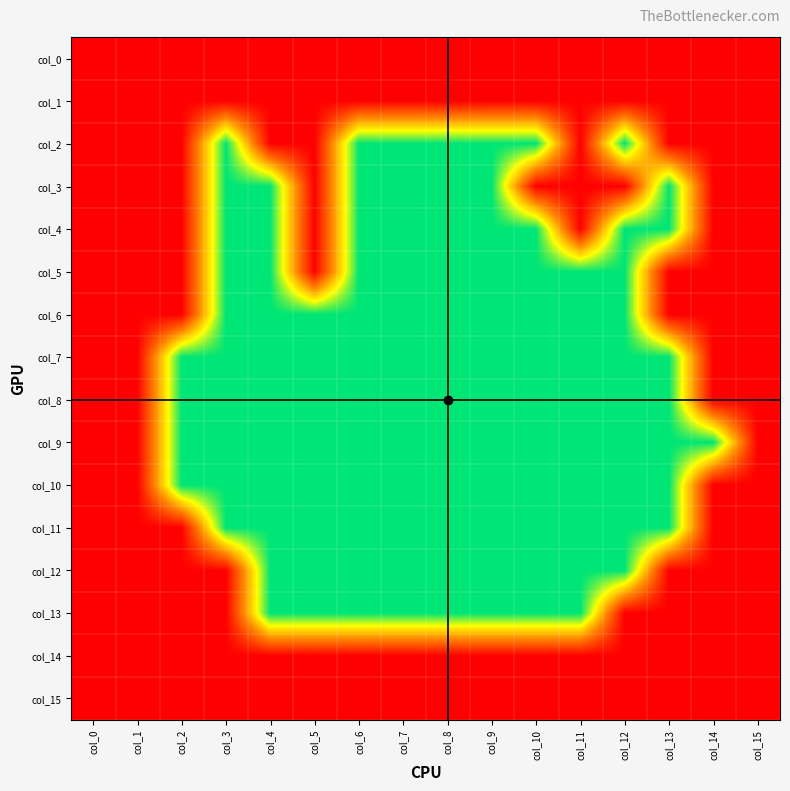

Reading left to right, extract all data points from this chart.

col_0: col_0=1	col_1=1	col_2=1	col_3=1	col_4=1	col_5=1	col_6=1	col_7=1	col_8=1	col_9=1	col_10=1	col_11=1	col_12=1	col_13=1	col_14=1	col_15=1
col_1: col_0=1	col_1=1	col_2=1	col_3=1	col_4=1	col_5=1	col_6=1	col_7=1	col_8=1	col_9=1	col_10=1	col_11=1	col_12=1	col_13=1	col_14=1	col_15=1
col_2: col_0=1	col_1=1	col_2=1	col_3=0	col_4=1	col_5=1	col_6=0	col_7=0	col_8=0	col_9=0	col_10=0	col_11=1	col_12=0	col_13=1	col_14=1	col_15=1
col_3: col_0=1	col_1=1	col_2=1	col_3=0	col_4=0	col_5=1	col_6=0	col_7=0	col_8=0	col_9=0	col_10=1	col_11=1	col_12=1	col_13=0	col_14=1	col_15=1
col_4: col_0=1	col_1=1	col_2=1	col_3=0	col_4=0	col_5=1	col_6=0	col_7=0	col_8=0	col_9=0	col_10=0	col_11=1	col_12=0	col_13=0	col_14=1	col_15=1
col_5: col_0=1	col_1=1	col_2=1	col_3=0	col_4=0	col_5=1	col_6=0	col_7=0	col_8=0	col_9=0	col_10=0	col_11=0	col_12=0	col_13=1	col_14=1	col_15=1
col_6: col_0=1	col_1=1	col_2=1	col_3=0	col_4=0	col_5=0	col_6=0	col_7=0	col_8=0	col_9=0	col_10=0	col_11=0	col_12=0	col_13=1	col_14=1	col_15=1
col_7: col_0=1	col_1=1	col_2=0	col_3=0	col_4=0	col_5=0	col_6=0	col_7=0	col_8=0	col_9=0	col_10=0	col_11=0	col_12=0	col_13=0	col_14=1	col_15=1
col_8: col_0=1	col_1=1	col_2=0	col_3=0	col_4=0	col_5=0	col_6=0	col_7=0	col_8=0	col_9=0	col_10=0	col_11=0	col_12=0	col_13=0	col_14=1	col_15=1
col_9: col_0=1	col_1=1	col_2=0	col_3=0	col_4=0	col_5=0	col_6=0	col_7=0	col_8=0	col_9=0	col_10=0	col_11=0	col_12=0	col_13=0	col_14=0	col_15=1
col_10: col_0=1	col_1=1	col_2=0	col_3=0	col_4=0	col_5=0	col_6=0	col_7=0	col_8=0	col_9=0	col_10=0	col_11=0	col_12=0	col_13=0	col_14=1	col_15=1
col_11: col_0=1	col_1=1	col_2=1	col_3=0	col_4=0	col_5=0	col_6=0	col_7=0	col_8=0	col_9=0	col_10=0	col_11=0	col_12=0	col_13=0	col_14=1	col_15=1
col_12: col_0=1	col_1=1	col_2=1	col_3=1	col_4=0	col_5=0	col_6=0	col_7=0	col_8=0	col_9=0	col_10=0	col_11=0	col_12=0	col_13=1	col_14=1	col_15=1
col_13: col_0=1	col_1=1	col_2=1	col_3=1	col_4=0	col_5=0	col_6=0	col_7=0	col_8=0	col_9=0	col_10=0	col_11=0	col_12=1	col_13=1	col_14=1	col_15=1
col_14: col_0=1	col_1=1	col_2=1	col_3=1	col_4=1	col_5=1	col_6=1	col_7=1	col_8=1	col_9=1	col_10=1	col_11=1	col_12=1	col_13=1	col_14=1	col_15=1
col_15: col_0=1	col_1=1	col_2=1	col_3=1	col_4=1	col_5=1	col_6=1	col_7=1	col_8=1	col_9=1	col_10=1	col_11=1	col_12=1	col_13=1	col_14=1	col_15=1